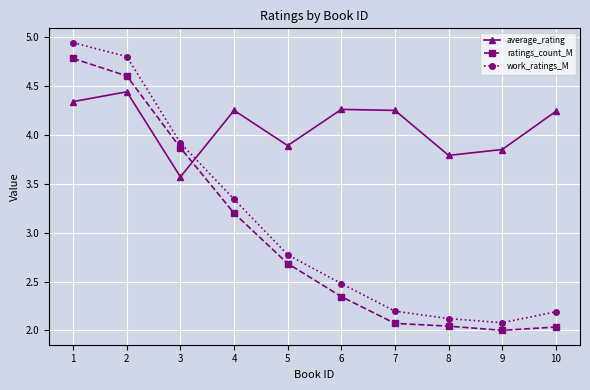

At 3, list the series in order from largest to smallest.

work_ratings_M, ratings_count_M, average_rating